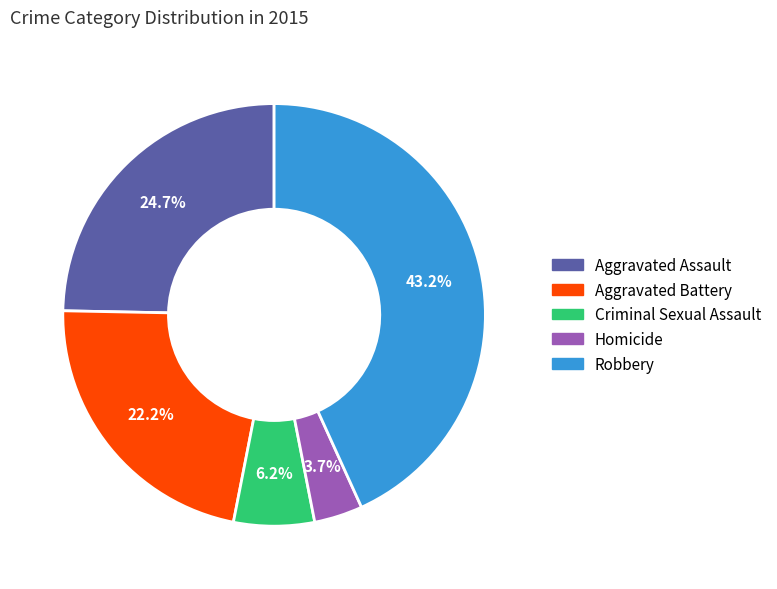

To the nearest percent, what is the average slice percentage?

20%